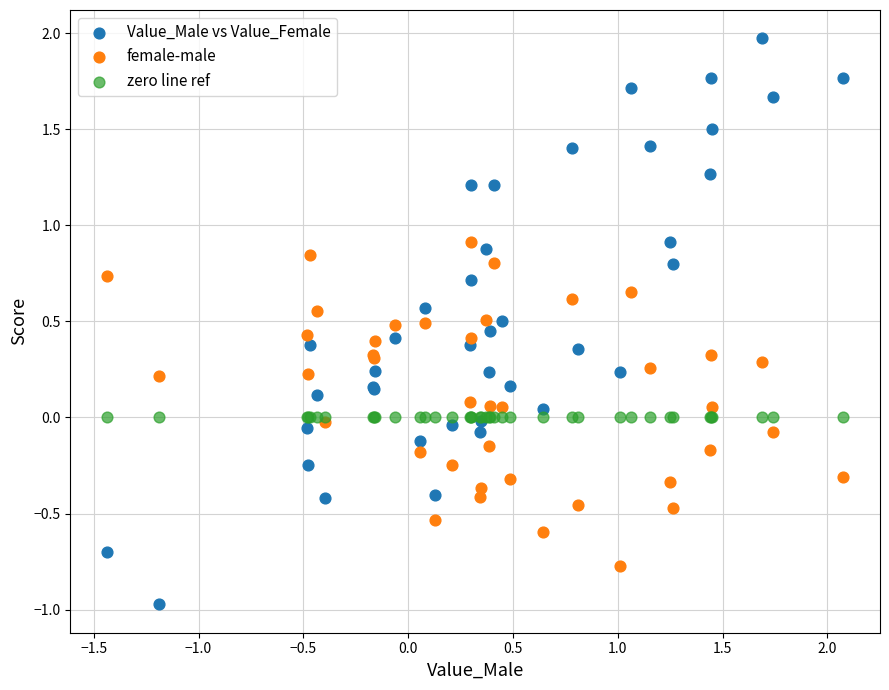

What are all the series names shown in the legend?

Value_Male vs Value_Female, female-male, zero line ref